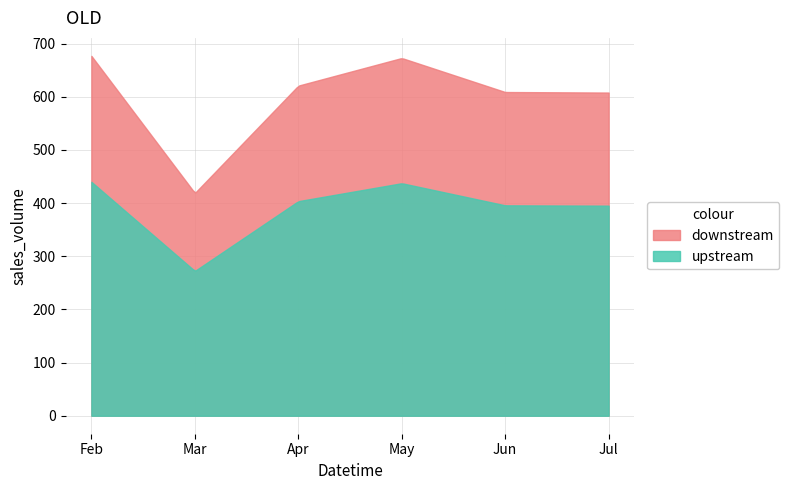

List the series in order of their peak value, highest first.

downstream, upstream